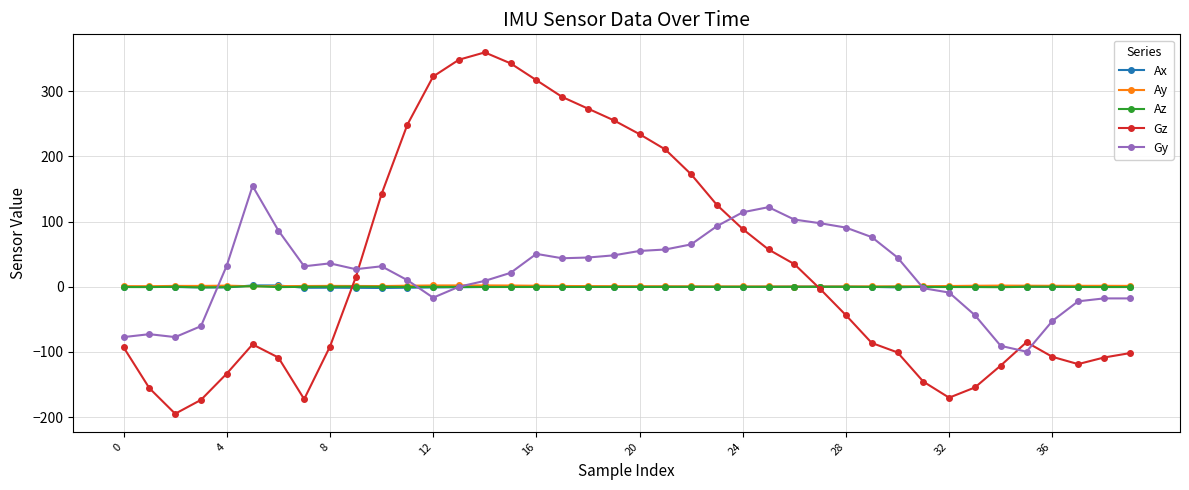

What is the value of the Gz point at the 24th from the left?

125.4